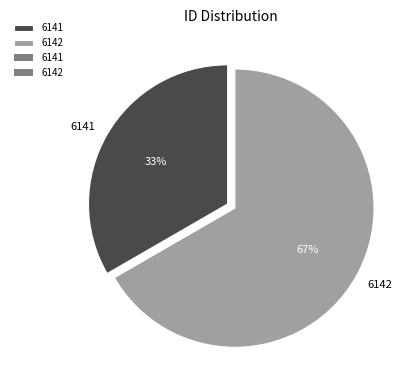

How many segments does this pie chart have?

2